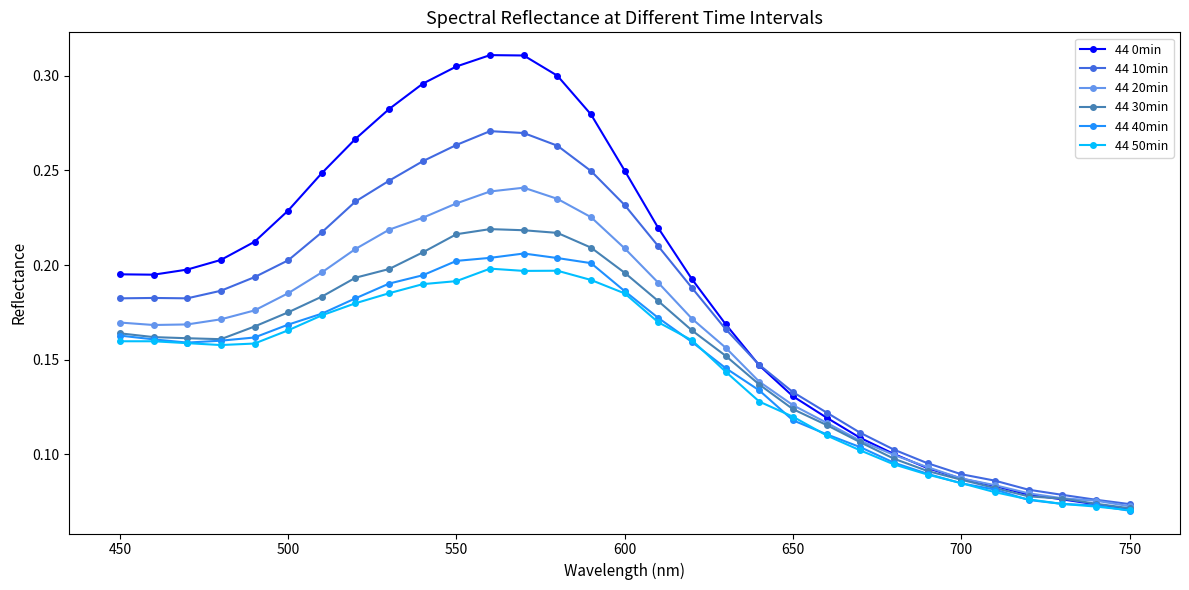

Which series has the largest range (max minus min)?

44 0min